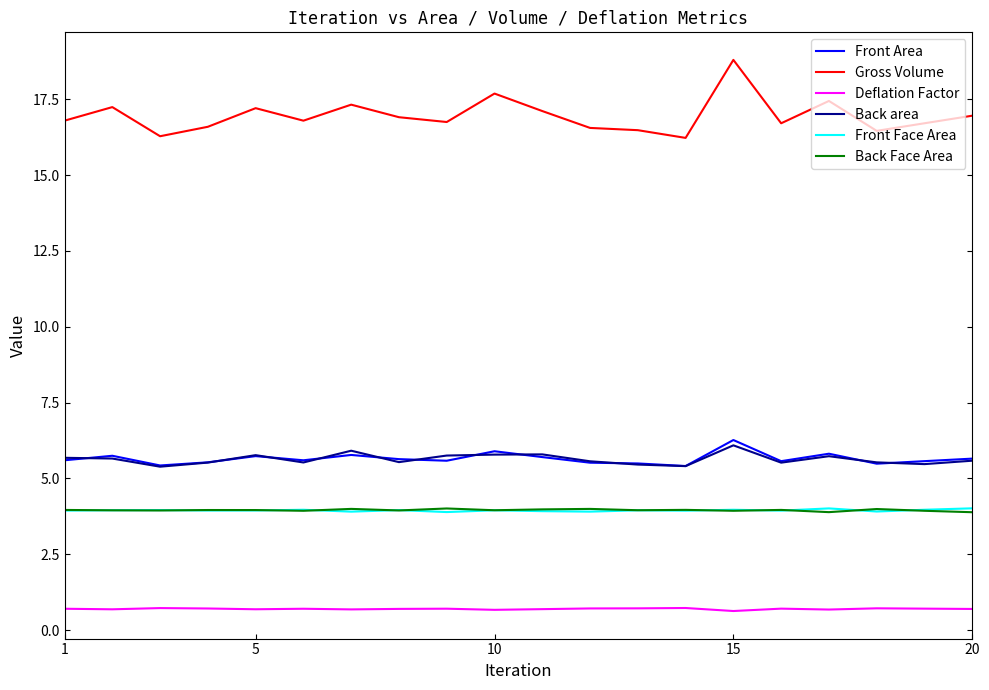

Which series has the largest total across all categories?

Gross Volume